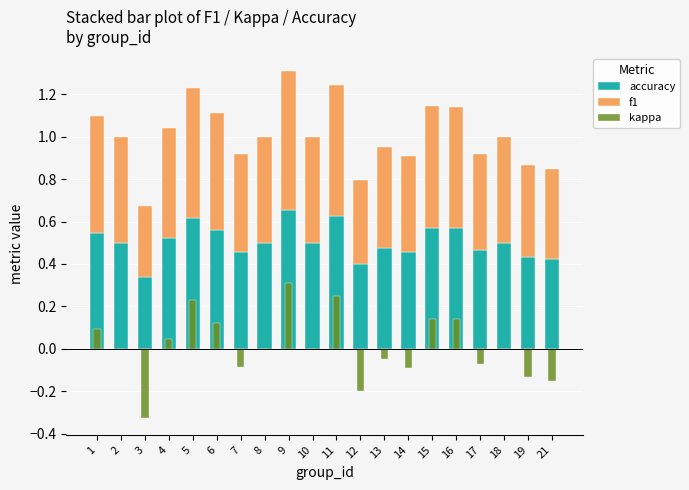

Reading left to right, extract all data points from this chart.

accuracy: 1=0.5	2=0.5	3=0.3	4=0.5	5=0.6	6=0.6	7=0.5	8=0.5	9=0.7	10=0.5	11=0.6	12=0.4	13=0.5	14=0.5	15=0.6	16=0.6	17=0.5	18=0.5	19=0.4	21=0.4
f1: 1=0.5	2=0.5	3=0.3	4=0.5	5=0.6	6=0.6	7=0.5	8=0.5	9=0.7	10=0.5	11=0.6	12=0.4	13=0.5	14=0.5	15=0.6	16=0.6	17=0.5	18=0.5	19=0.4	21=0.4
kappa: 1=0.1	2=0.0	3=-0.3	4=0.0	5=0.2	6=0.1	7=-0.1	8=0.0	9=0.3	10=0.0	11=0.2	12=-0.2	13=-0.0	14=-0.1	15=0.1	16=0.1	17=-0.1	18=0.0	19=-0.1	21=-0.1